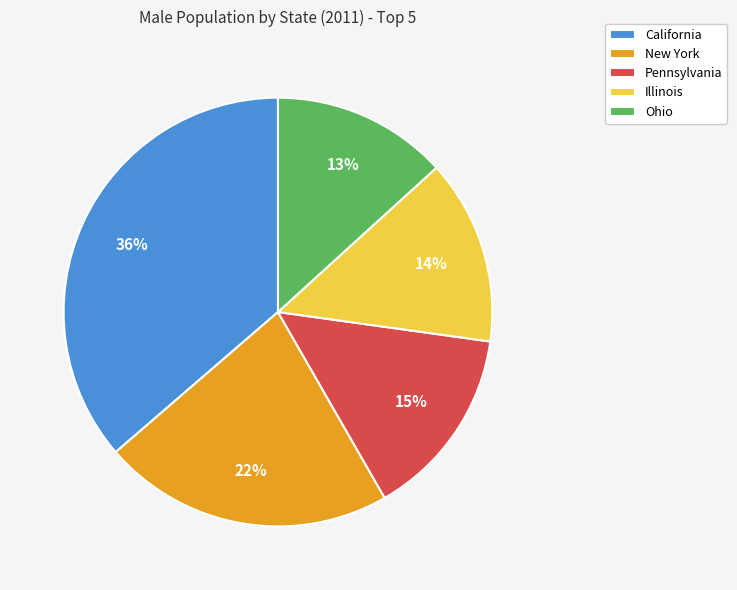

True or false: Ohio accounts for 5% of the total.

False